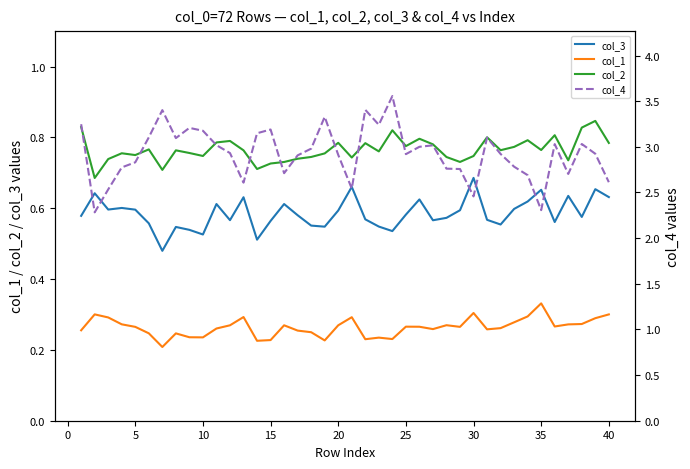

What are all the series names shown in the legend?

col_3, col_1, col_2, col_4